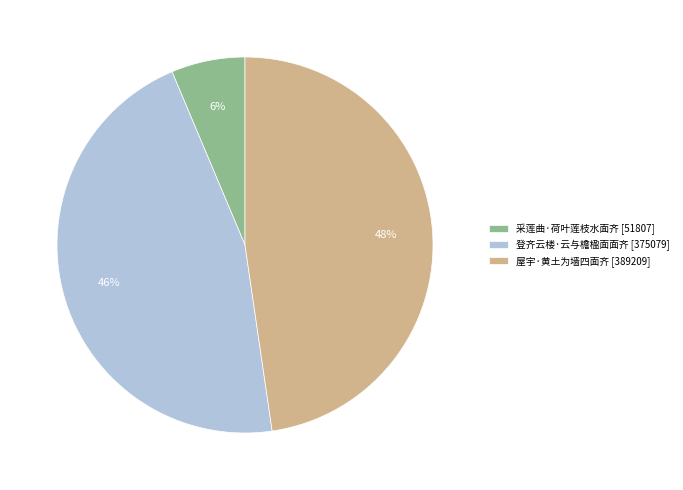

Count the number of slices in the pie.

3